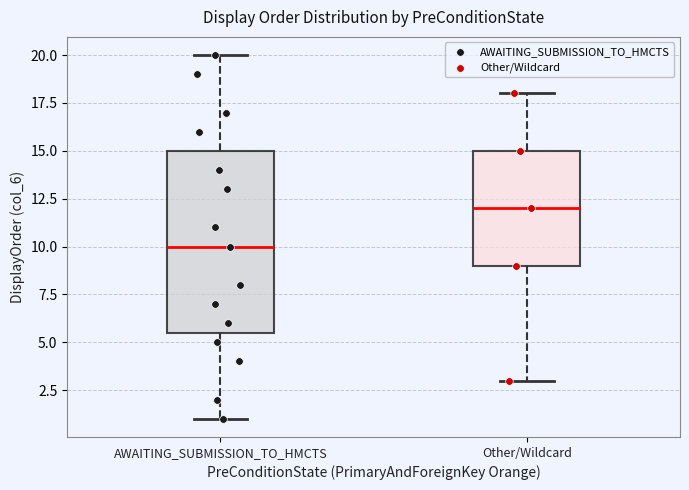

Which box has the highest median line?

Other/Wildcard